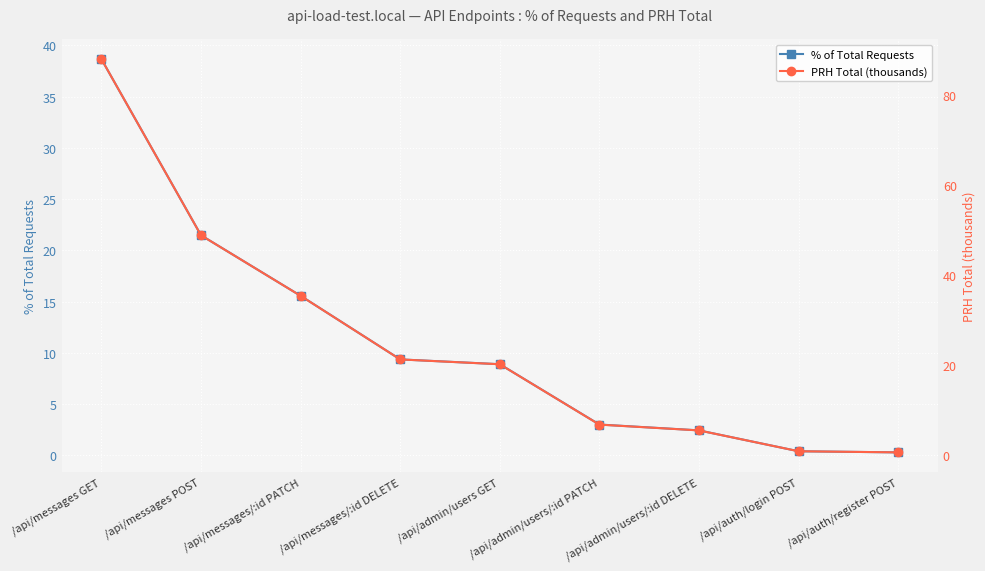

Which series has the largest range (max minus min)?

PRH Total (thousands)